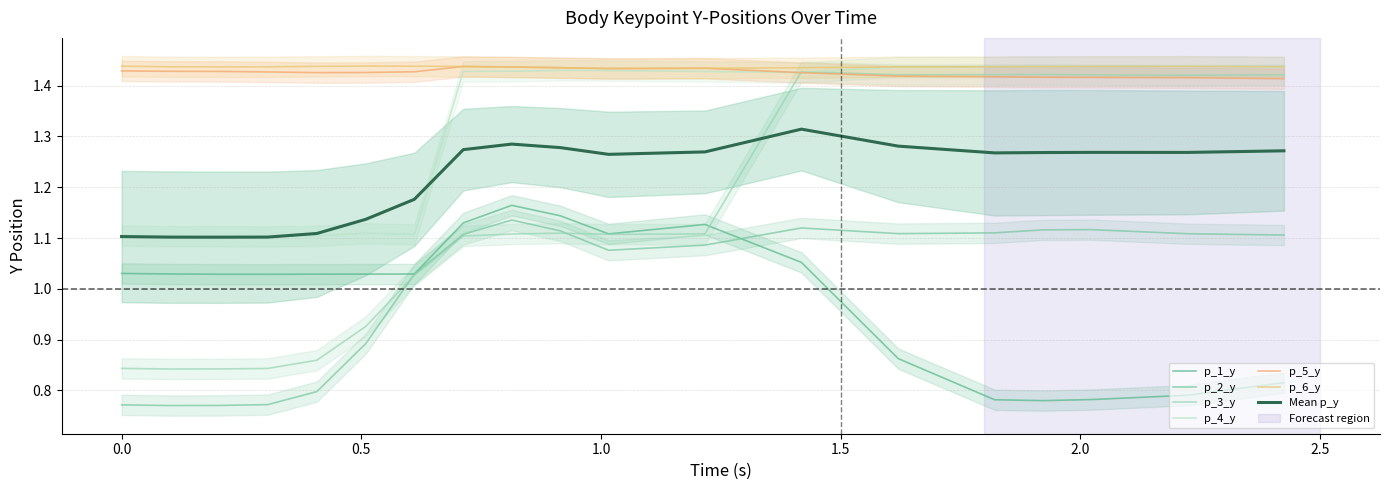

Where is p_2_y nearest to the value 0?

0.10154938697814941